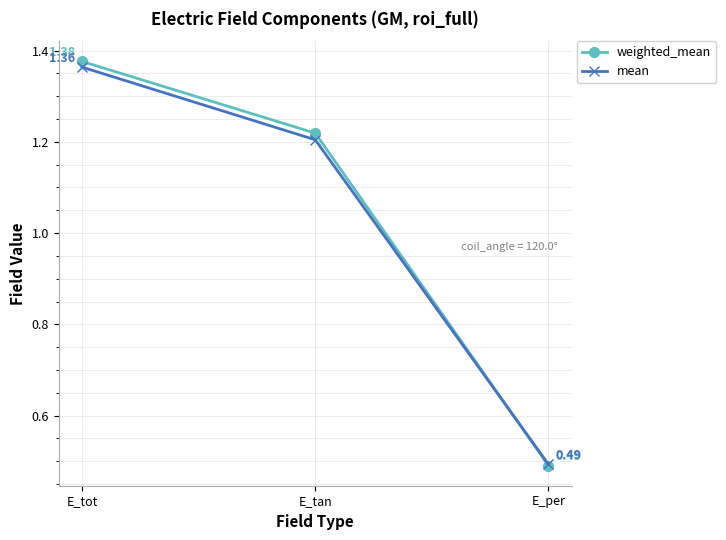

At E_tot, list the series in order from smallest to largest.

mean, weighted_mean